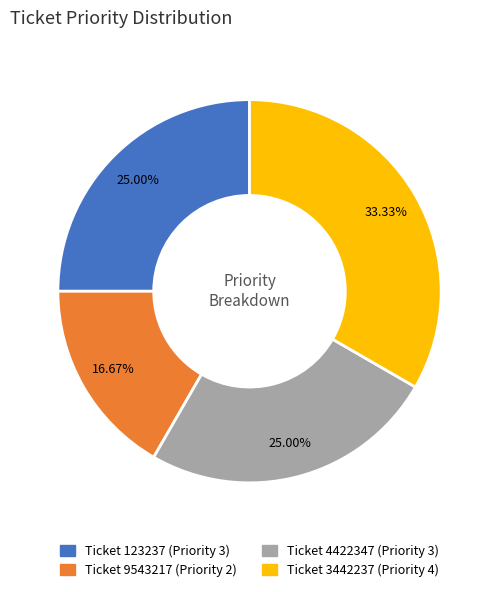

Combined, do Ticket 123237 (Priority 3) and Ticket 9543217 (Priority 2) account for over 50%?

No